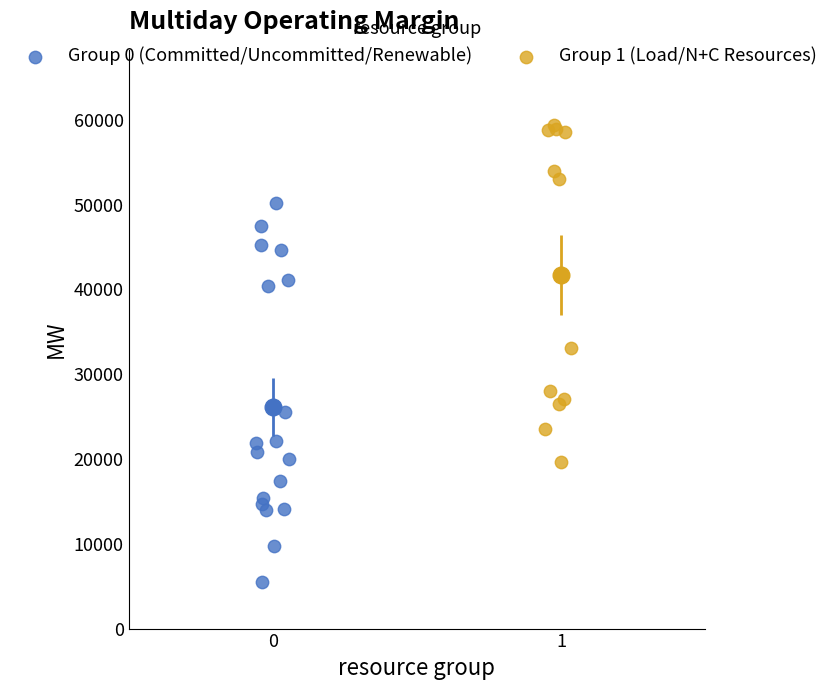

Which series has the widest spread of Y values?

Group 0 (Committed/Uncommitted/Renewable)